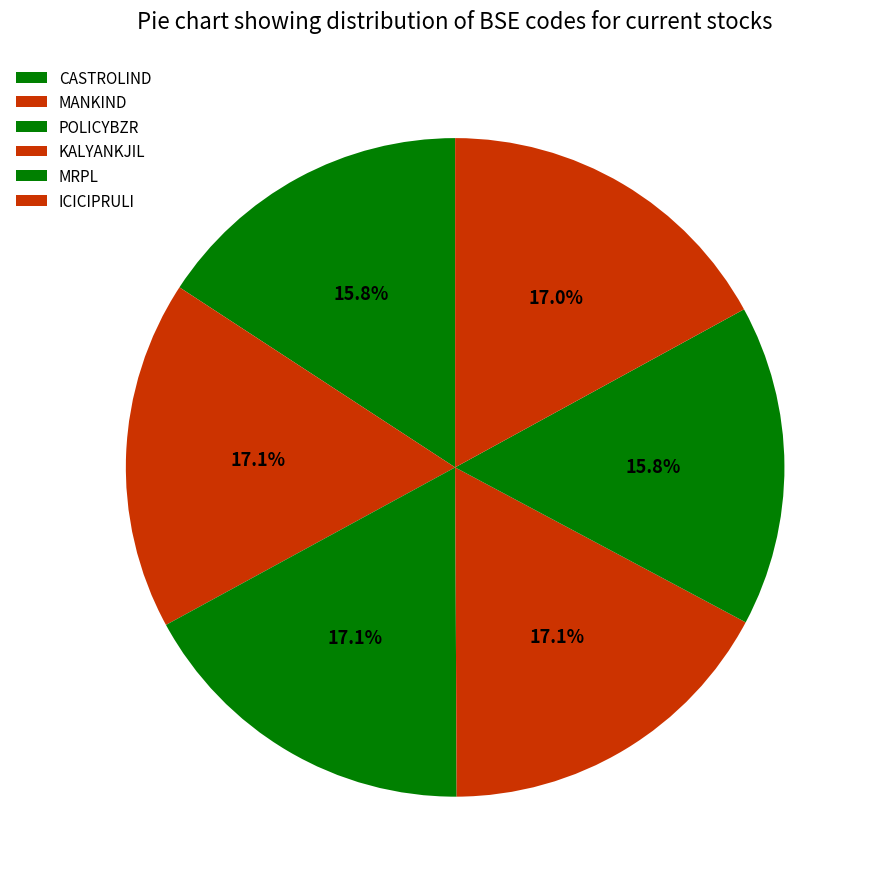

Count the number of slices in the pie.

6